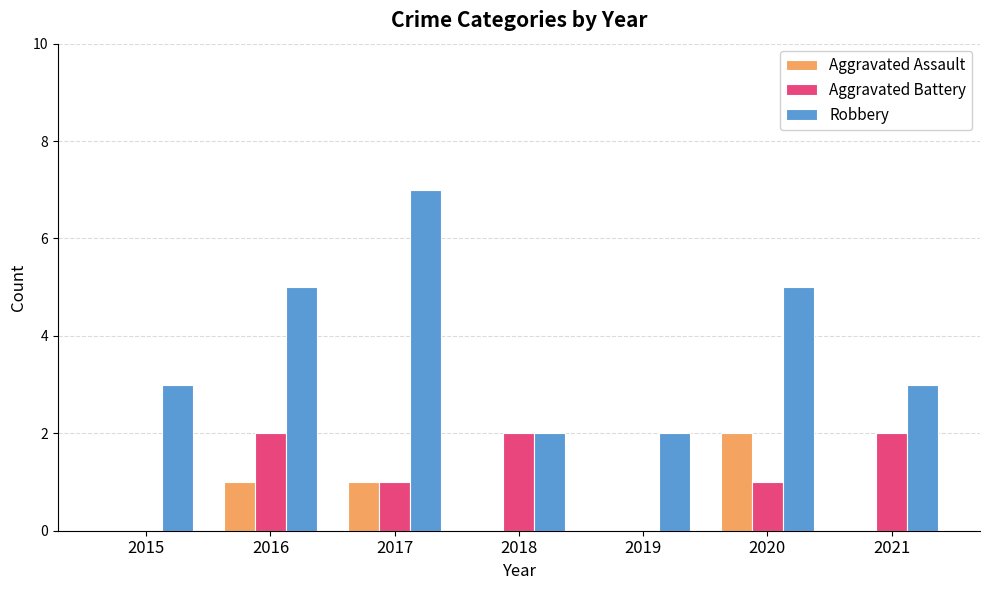

What is the sum of all Aggravated Battery values?

8